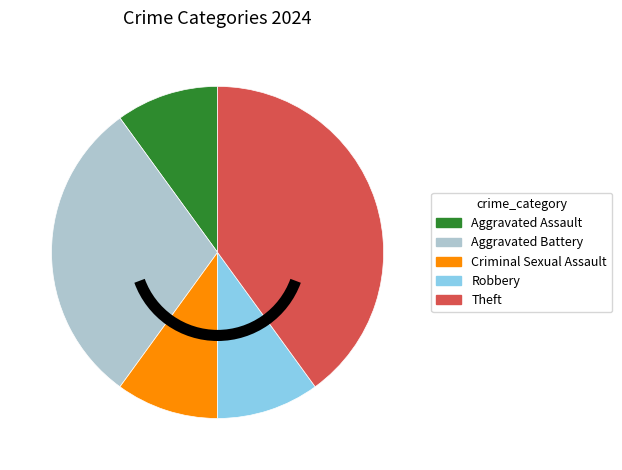

Which category has the biggest portion of the pie?

Theft